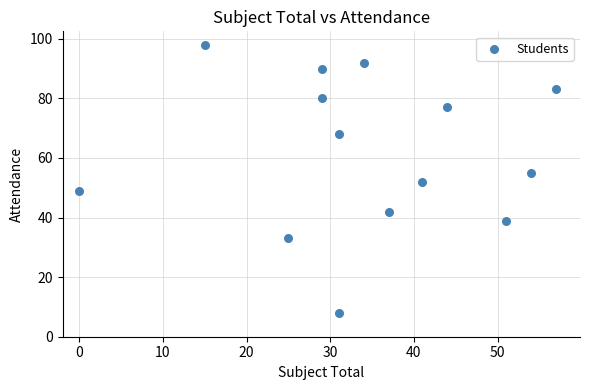

What is the range of Y values (max minus min)?

90